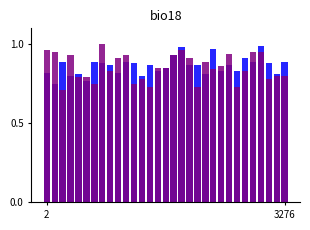

How many series are shown in this chart?

2